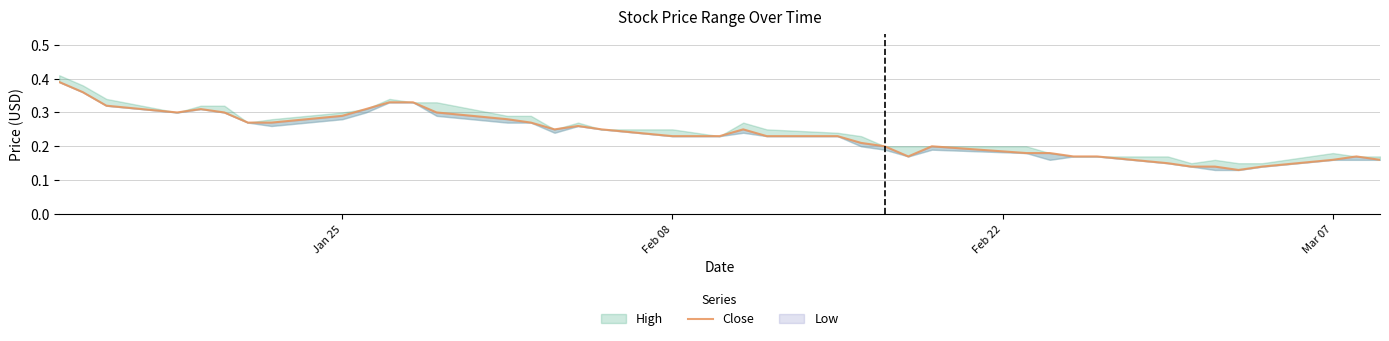

What position from the left is Jan 25?

1